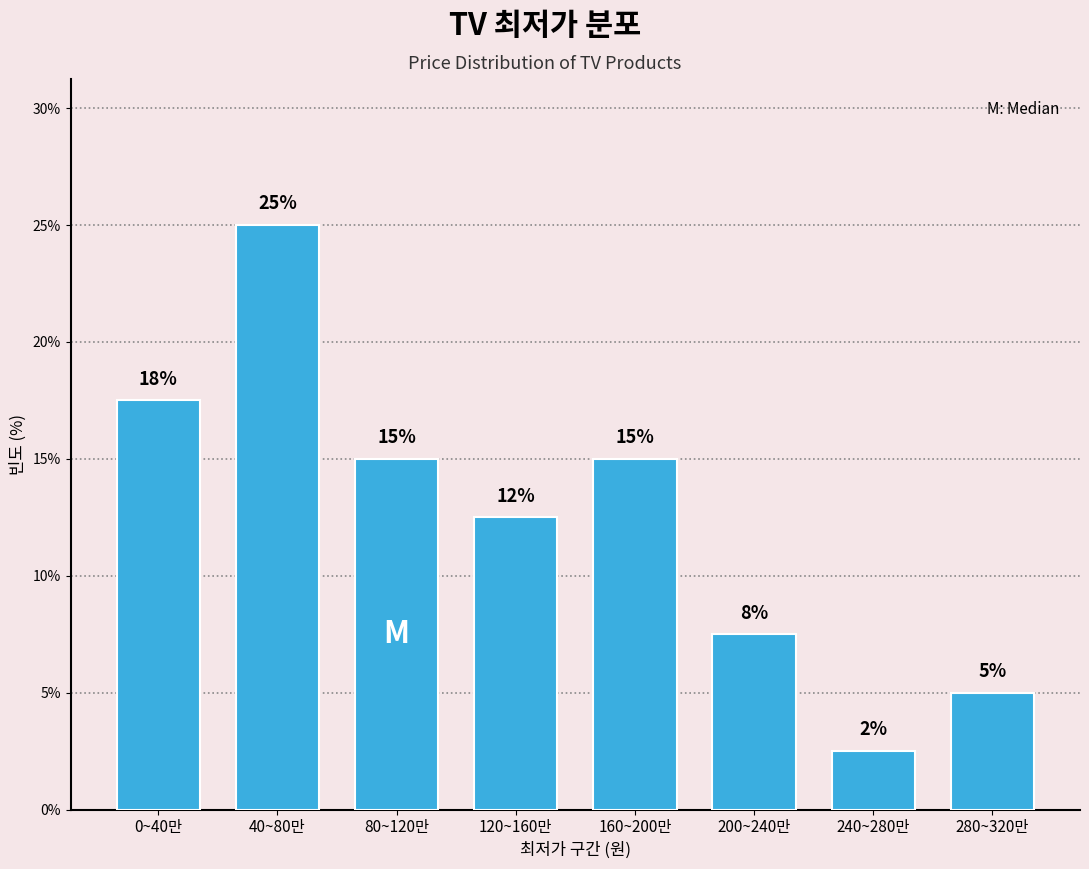

Read the value at 80~120만.

15.0